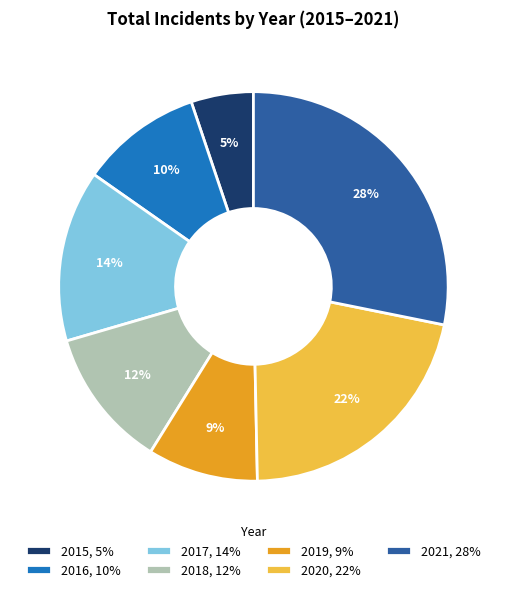

To the nearest percent, what percentage of the pie is 2020?

22%